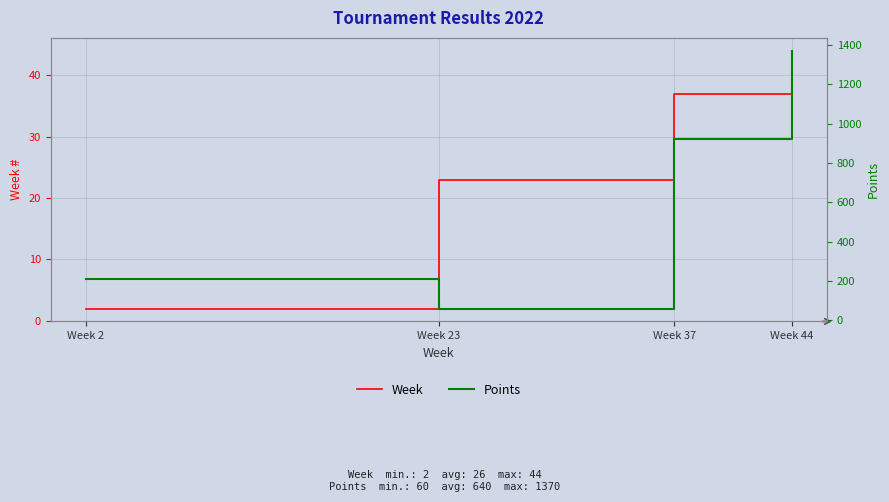

What is the lowest value of the Points series?

60